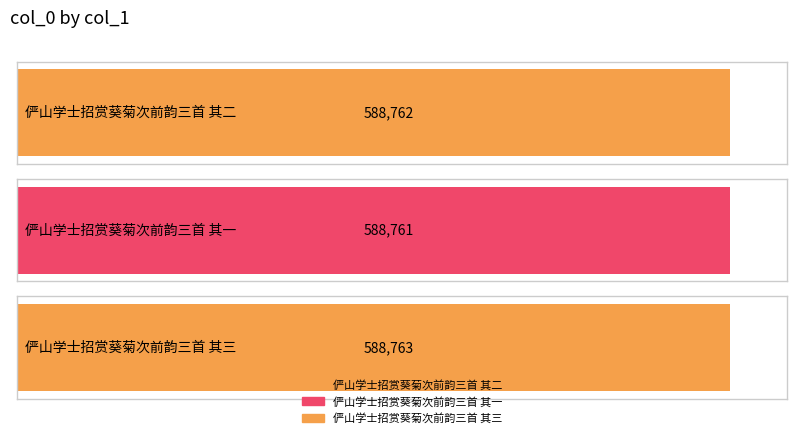

Which category has the highest value across all series?

俨山学士招赏葵菊次前韵三首 其三